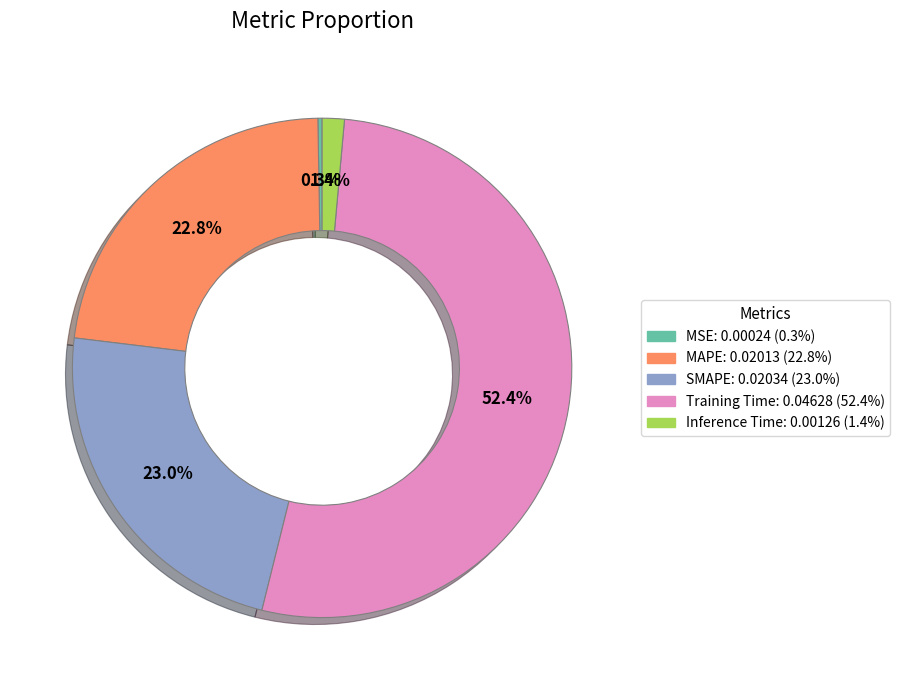

Is there a majority slice in this chart?

Yes